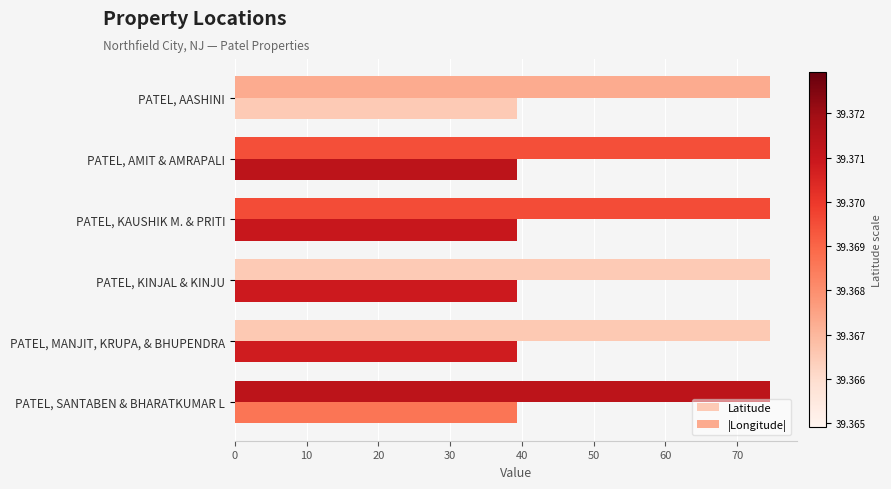

How many categories are shown in the chart?

6